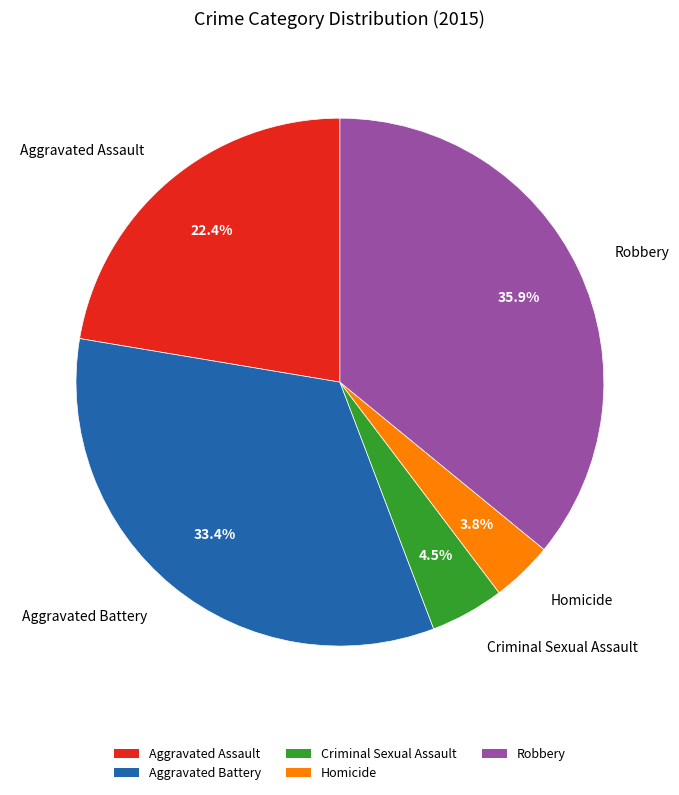

Approximately how many times larger is the value at Aggravated Assault compared to Aggravated Battery?

0.7